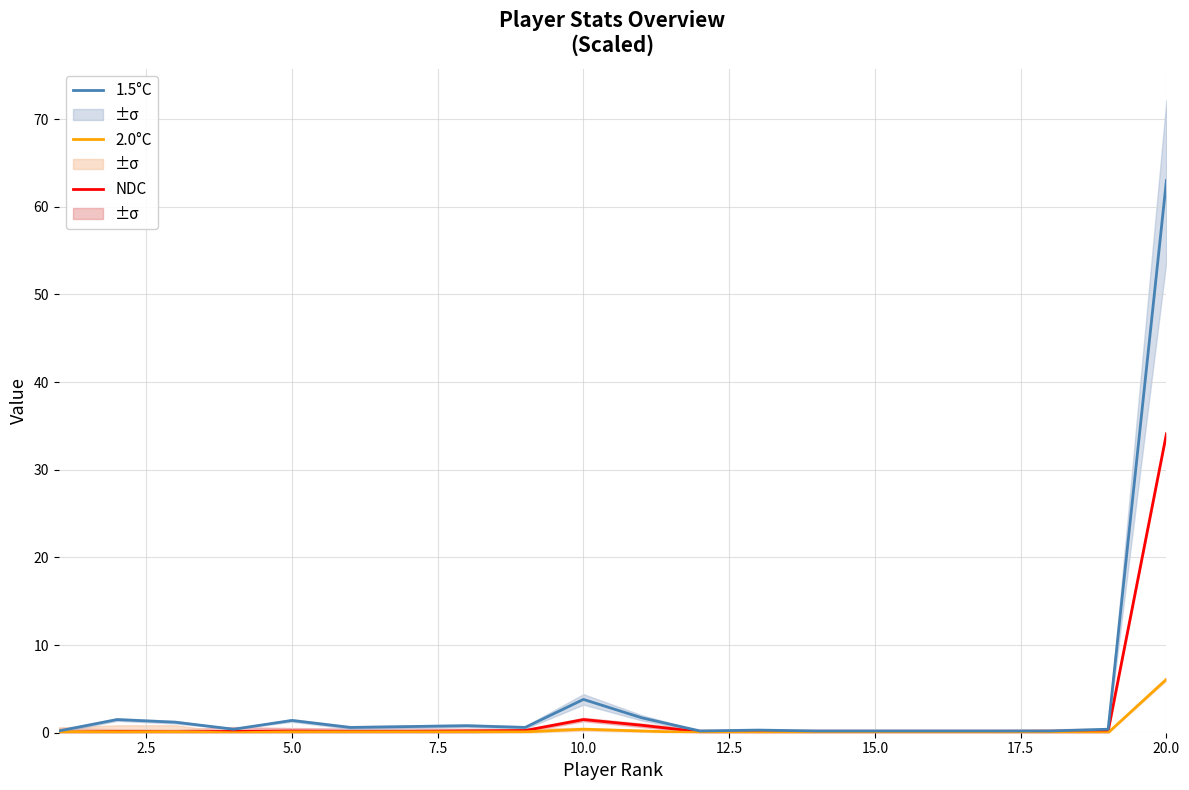

How many lines are shown in the chart?

3